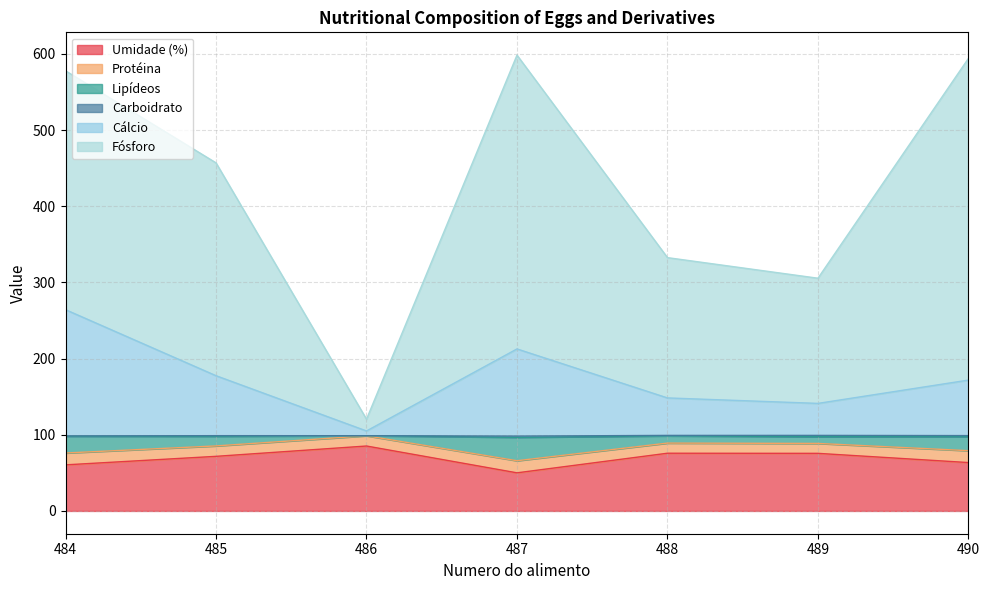

Which label corresponds to the smallest value in the chart?

487